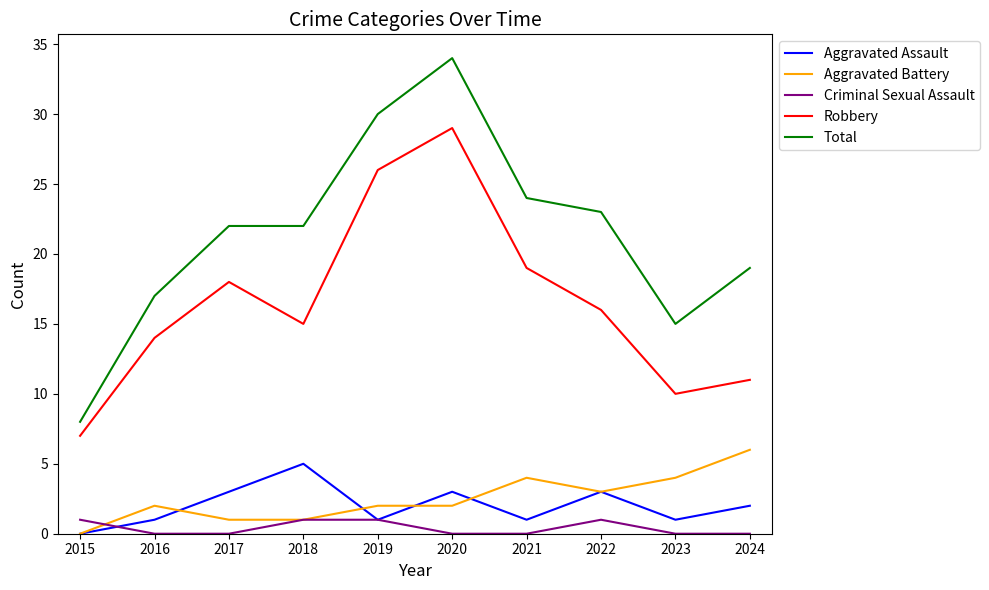

True or false: Total and Robbery intersect in this chart.

False